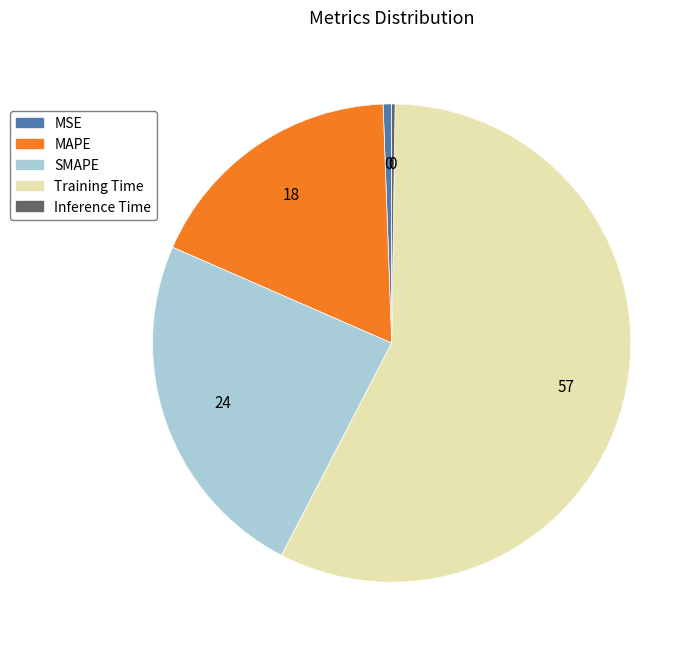

Do SMAPE and MAPE together represent more than half of the pie?

No